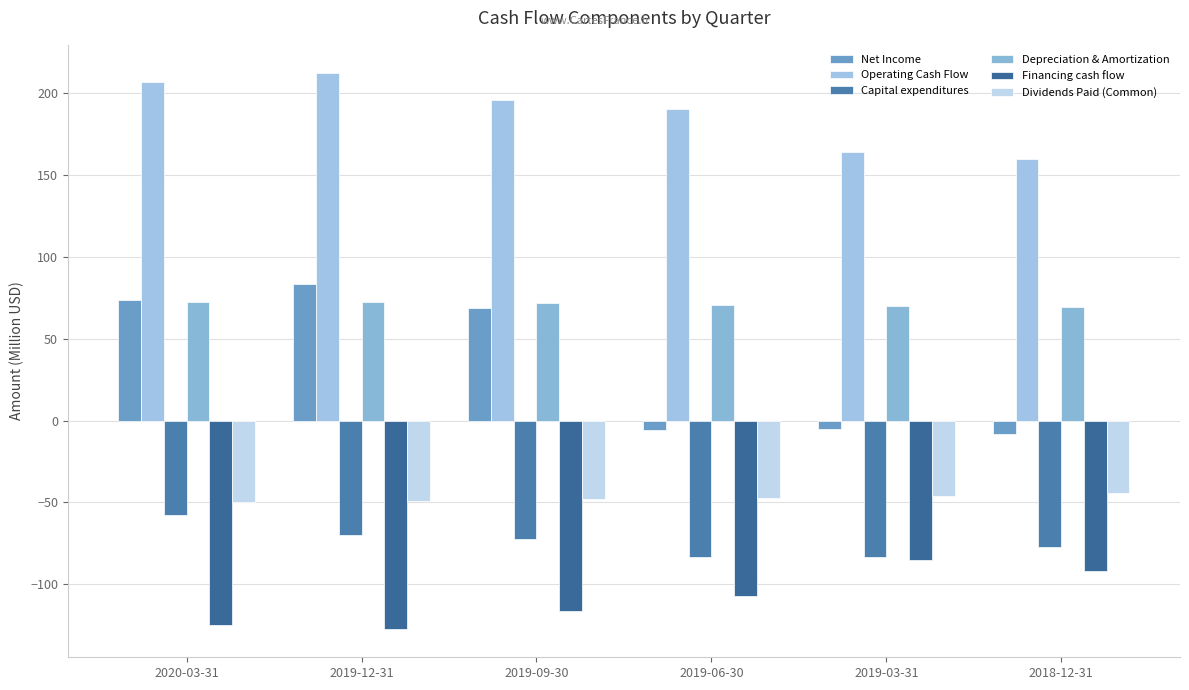

Which category has the highest value in the Dividends Paid (Common) series?

2018-12-31